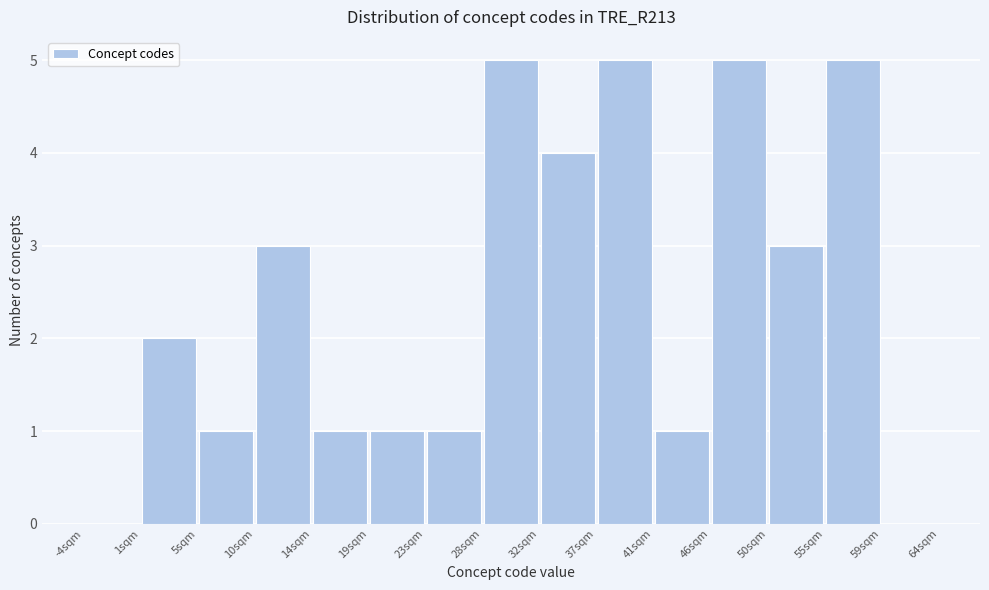

Reading left to right, transcribe this chart: for each bar, give the range it covers on the x-axis and its height. Neither the bar edges nor the heights are printed on the chart, so give them approximately, as read against the axes.

-4.0 to 0.5: 0
0.5 to 5.0: 2
5.0 to 9.5: 1
9.5 to 14.0: 3
14.0 to 18.5: 1
18.5 to 23.0: 1
23.0 to 27.5: 1
27.5 to 32.5: 5
32.5 to 37.0: 4
37.0 to 41.5: 5
41.5 to 46.0: 1
46.0 to 50.5: 5
50.5 to 55.0: 3
55.0 to 59.5: 5
59.5 to 64.0: 0